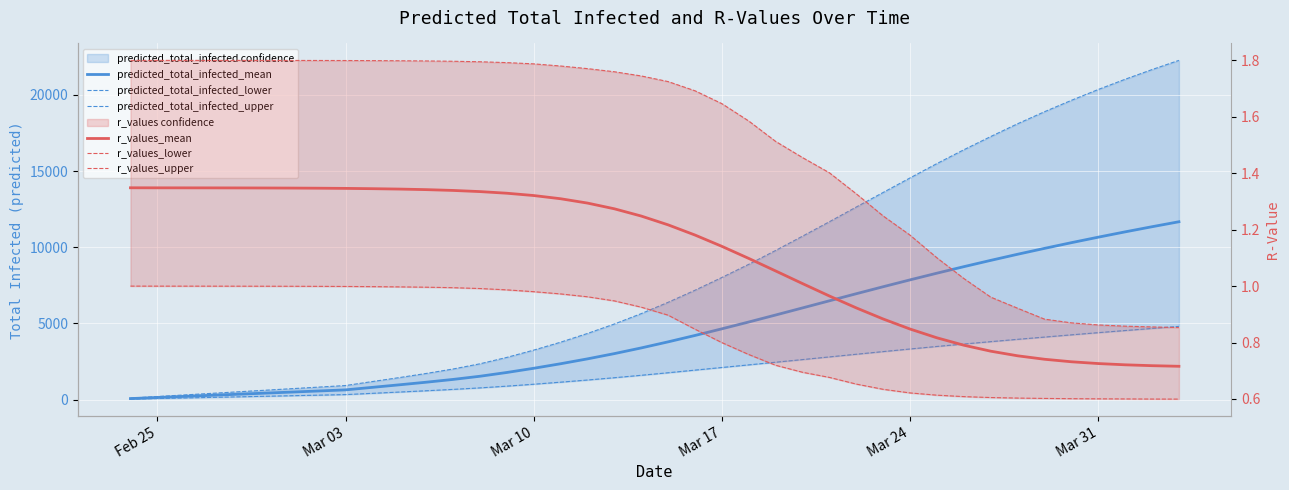

True or false: predicted_total_infected_mean and predicted_total_infected_upper cross at least once.

False